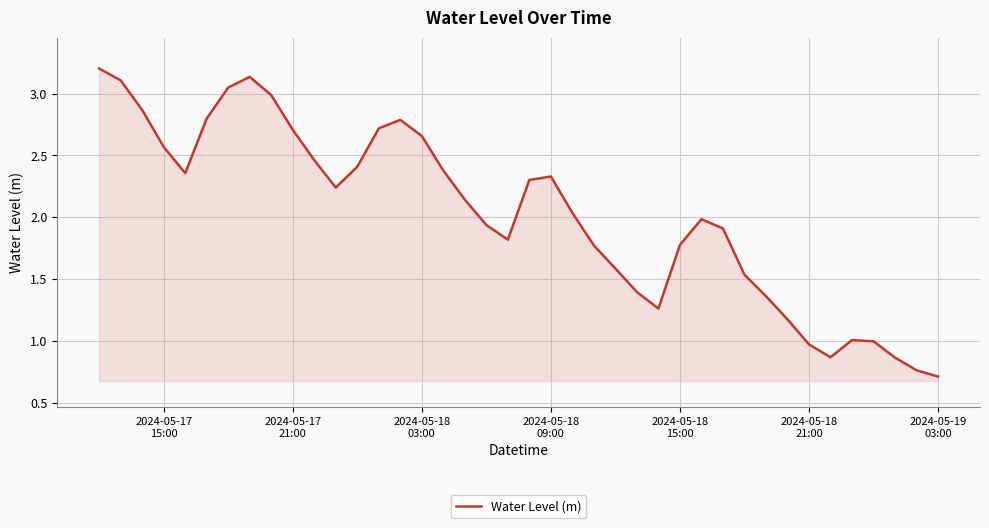

Reading right to left, what are all the values shown in this chart?

0.7	0.8	0.9	1.0	1.0	0.9	1.0	1.2	1.4	1.5	1.9	2.0	1.8	1.3	1.4	1.6	1.8	2.0	2.3	2.3	1.8	1.9	2.1	2.4	2.7	2.8	2.7	2.4	2.2	2.5	2.7	3.0	3.1	3.0	2.8	2.4	2.6	2.9	3.1	3.2